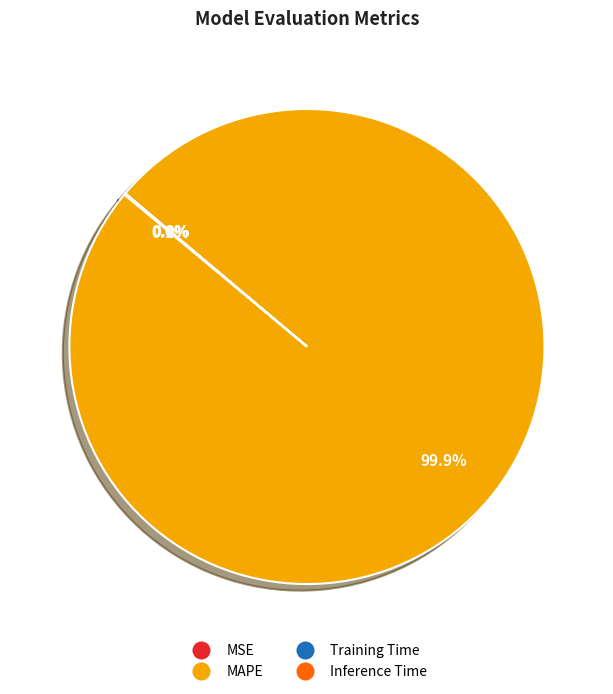

Does any single category account for the majority?

Yes